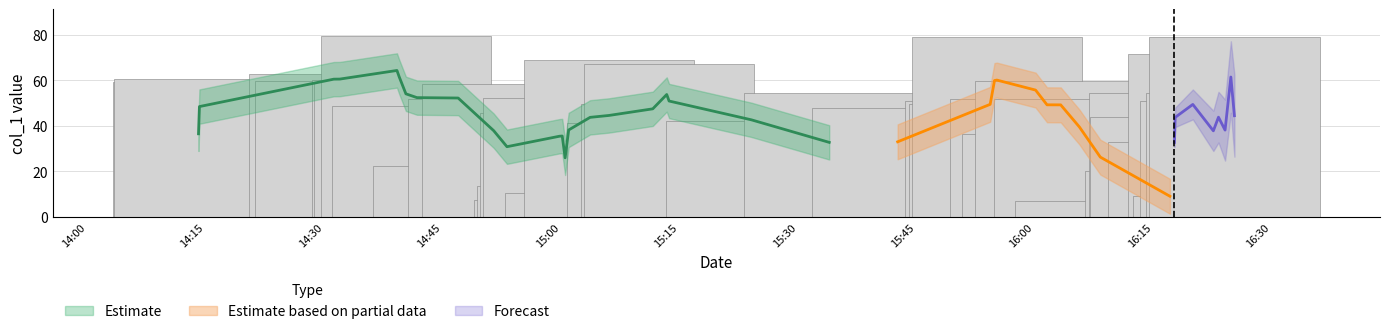

What is the difference between the maximum and minimum values?

72.2